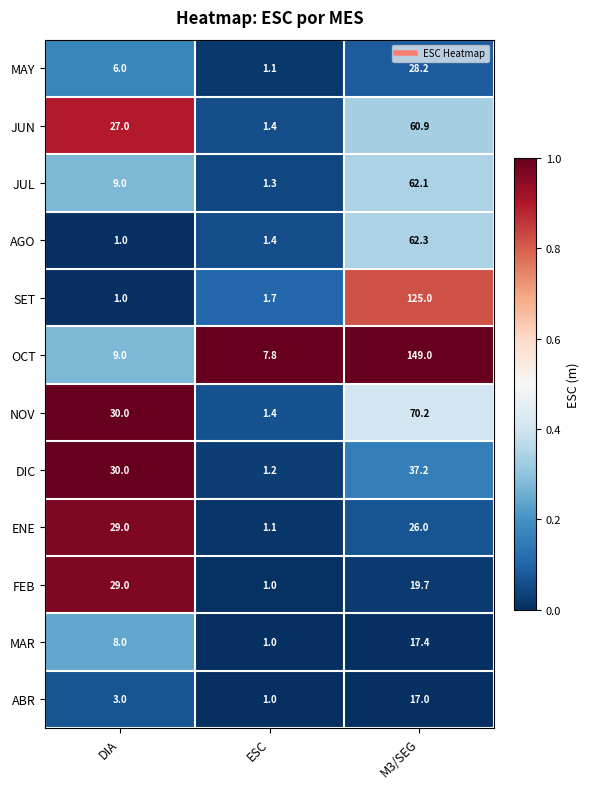

What value does the ABR series have at ESC?

1.0